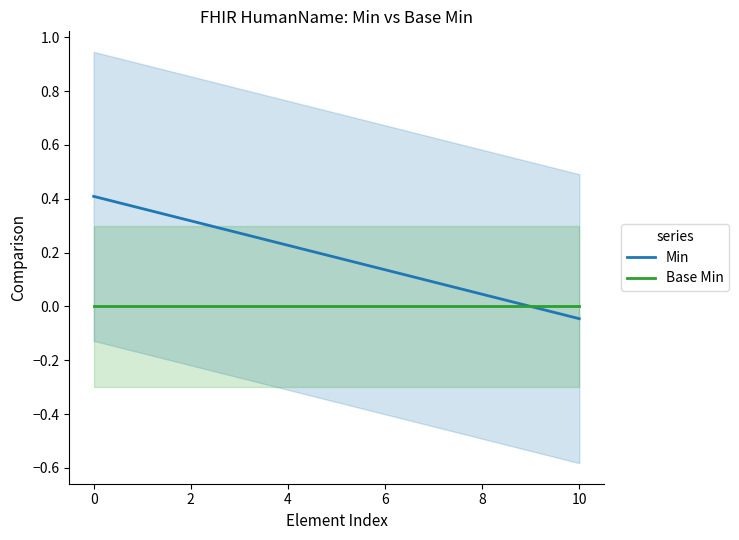

After their last crossing, which series has the higher values: Min or Base Min?

Base Min